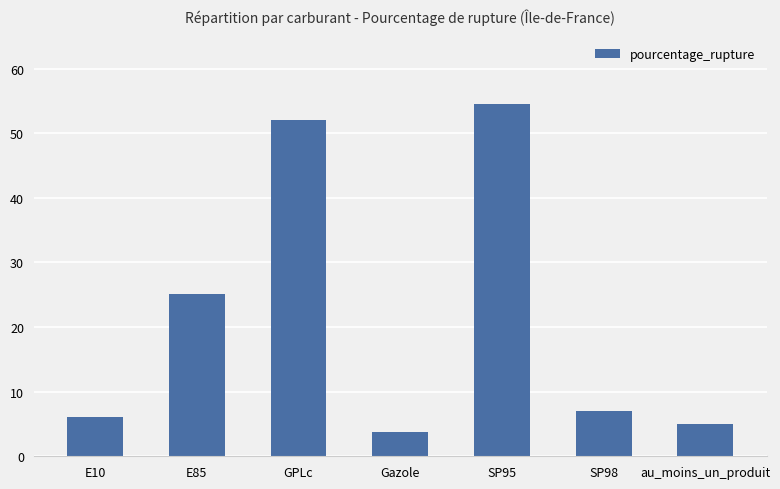

What is the difference between the second highest and second lowest values?

47.0